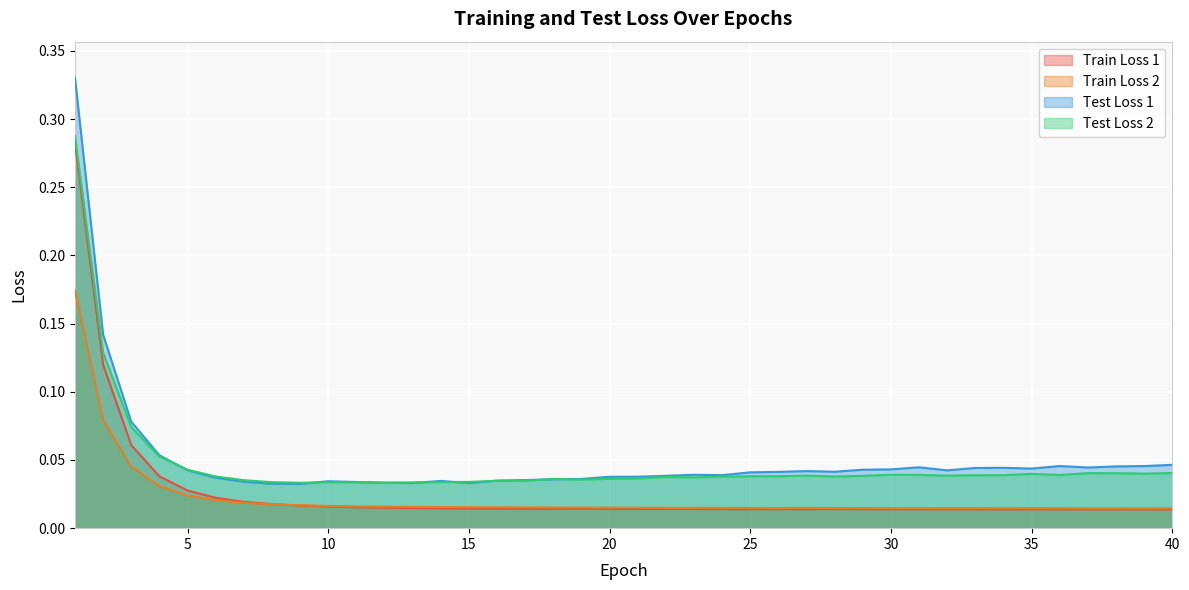

Is the value of Test Loss 1 at 10 greater than the value of Test Loss 2 at 5?

No